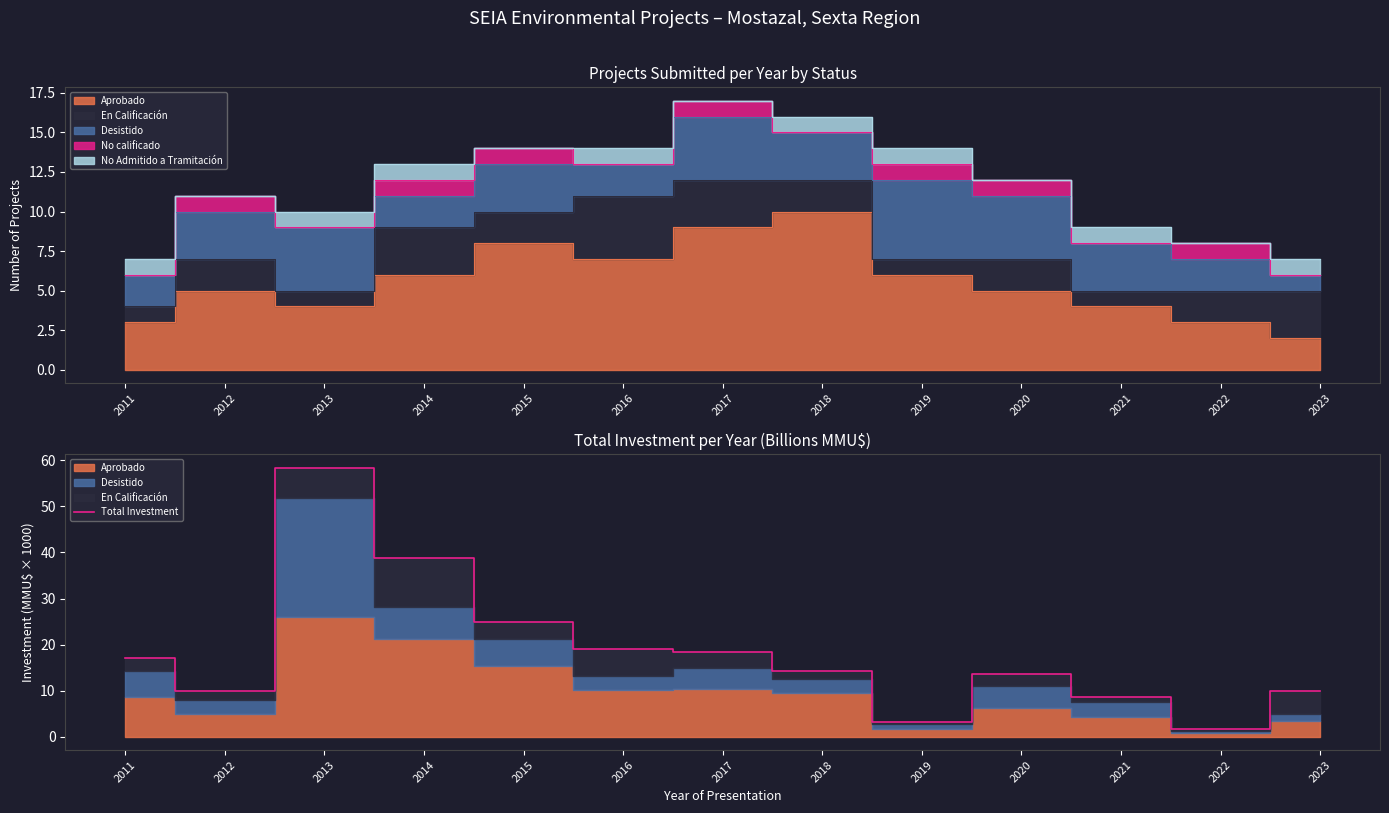

How many lines are shown in the chart?

1